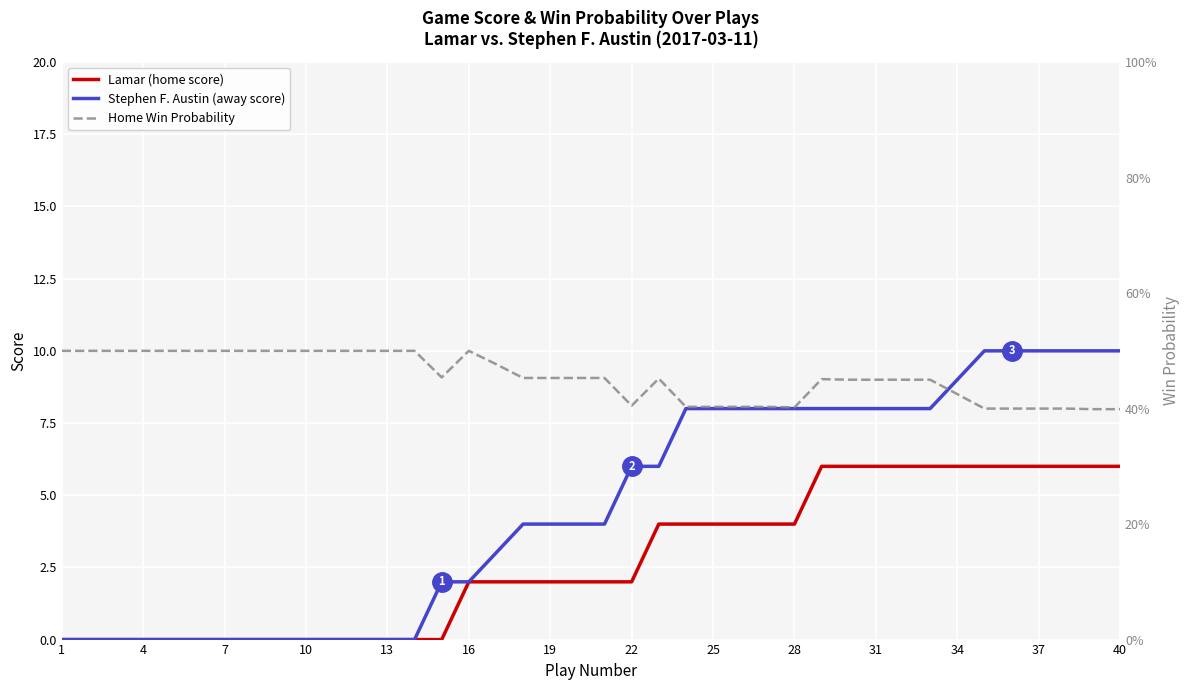

What is the value of the Stephen F. Austin (away score) point at the 40th from the left?

10.0